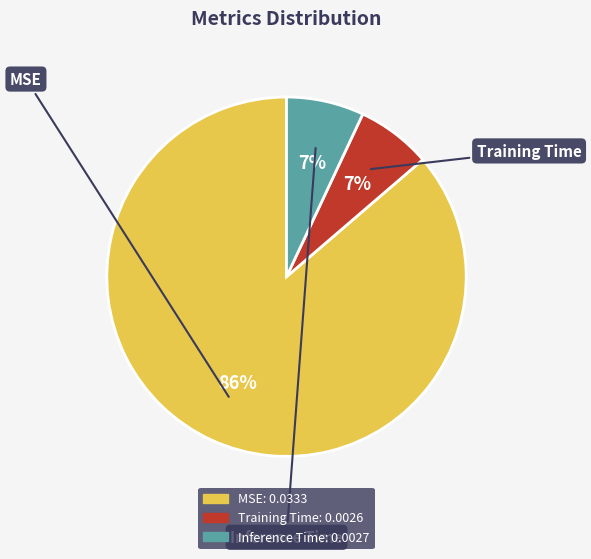

Which slice is the largest?

MSE